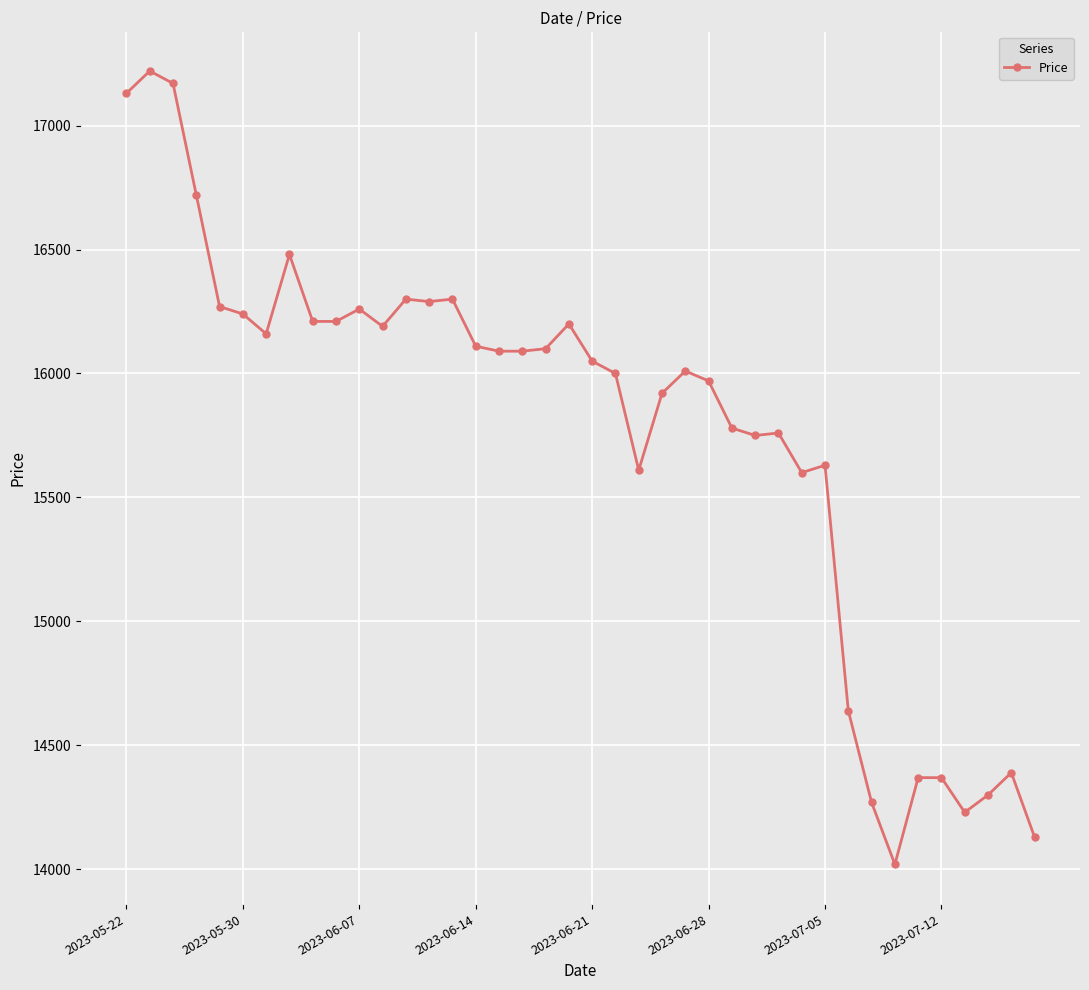

What is the difference between the second highest and second lowest values?

3040